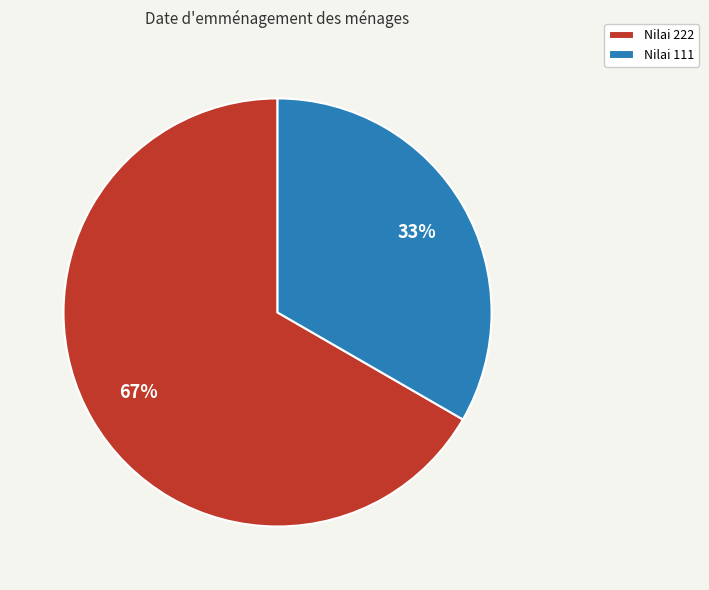

To the nearest percent, what is the combined percentage of Nilai 222 and Nilai 111?

100%